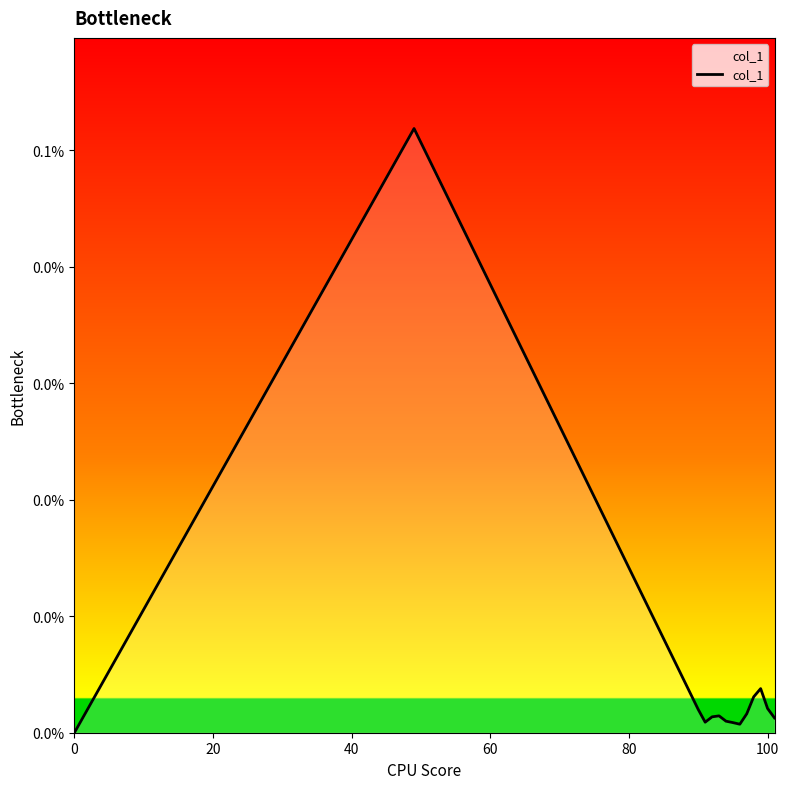

Does the chart have visible grid lines?

No